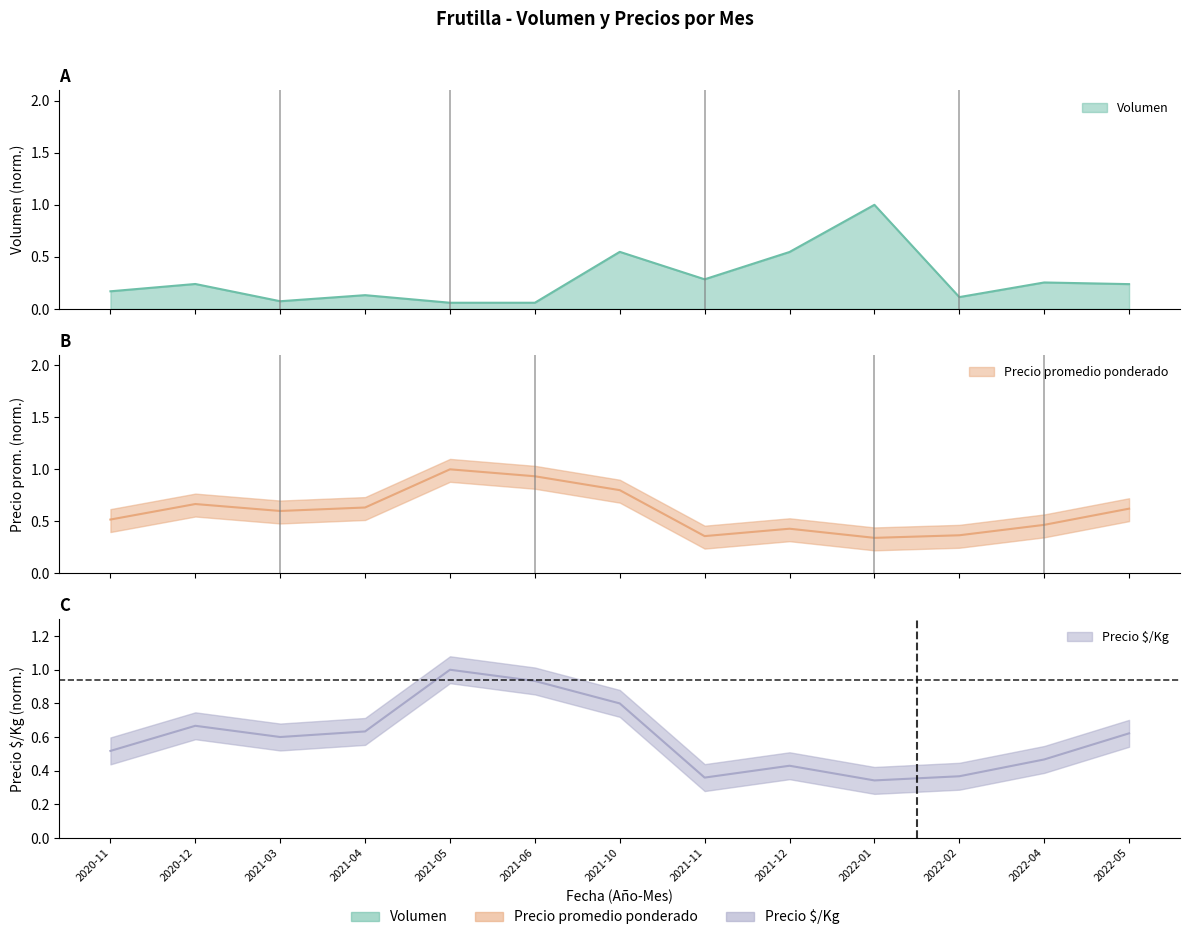

At 2021-12, list the series in order from largest to smallest.

Volumen, Precio promedio ponderado, Precio $/Kg